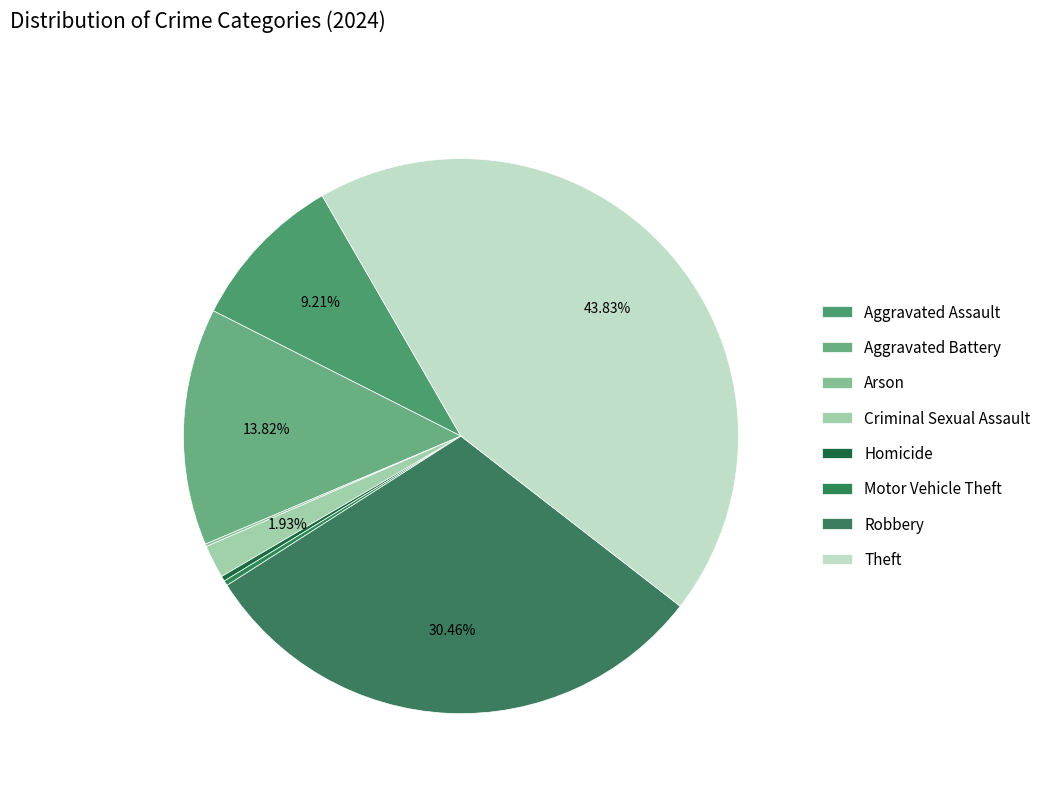

Which category has the biggest portion of the pie?

Theft